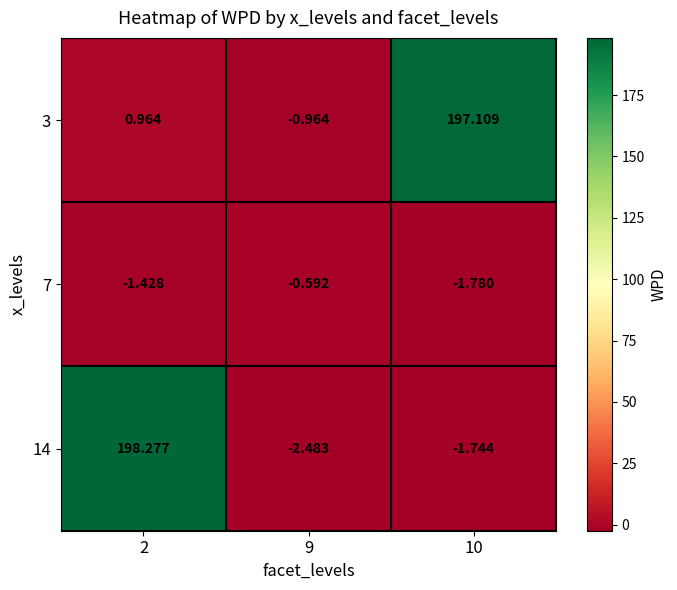

Is the value of 14 at 2 greater than the value of 3 at 9?

Yes